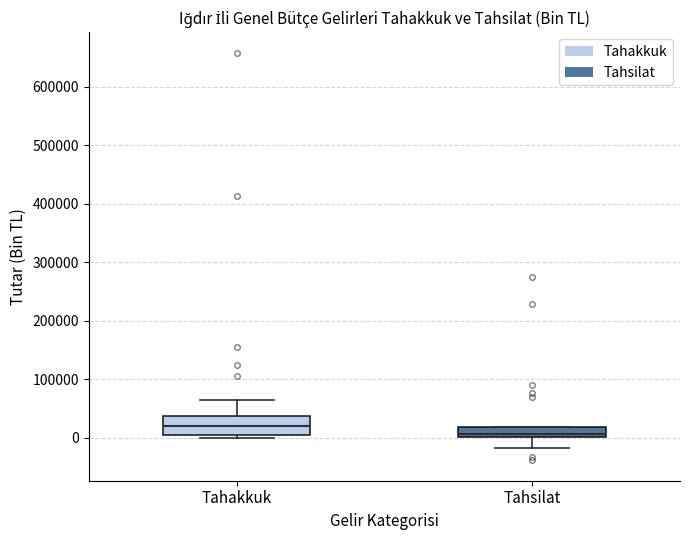

Which box is the tallest, from its lower edge to its upper edge?

Tahakkuk